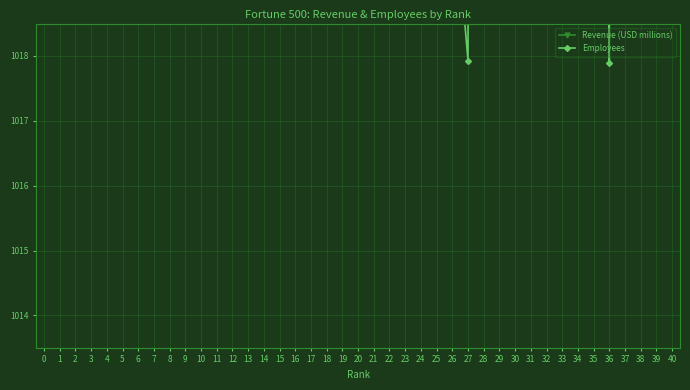

Reading left to right, transcribe all the data shown in this chart.

Revenue (USD millions): 2032.0	1916.8	1616.3	1597.7	1586.5	1576.0	1555.2	1496.8	1448.6	1425.8	1394.6	1390.1	1346.9	1336.0	1329.6	1320.7	1290.7	1284.0	1283.9	1283.1	1260.3	1255.9	1253.8	1250.1	1249.7	1249.4	1235.8	1232.5	1232.3	1225.9	1224.4	1206.3	1205.0	1195.2	1184.3	1183.7	1182.7	1181.1	1177.7	1166.0
Employees: 2032.0	1753.3	1092.0	1227.3	1206.2	1139.8	1043.8	1102.5	1037.3	1035.3	1167.2	1164.2	1121.1	1037.0	1036.1	1048.6	1099.8	1117.2	1093.0	1064.9	1129.3	1046.8	1238.5	1022.8	1214.7	1020.8	1017.9	1144.2	1018.8	1046.6	1065.1	1086.9	1104.2	1123.6	1036.0	1017.9	1215.2	1046.8	1045.5	1082.1